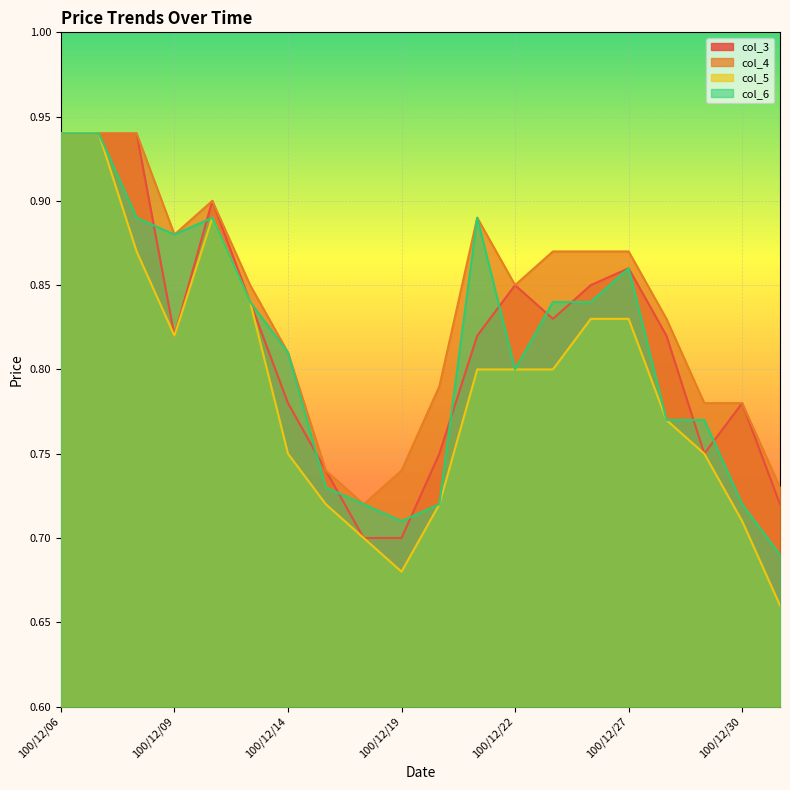

The col_5 series shows 1.2 at 100/12/30. True or false?

False